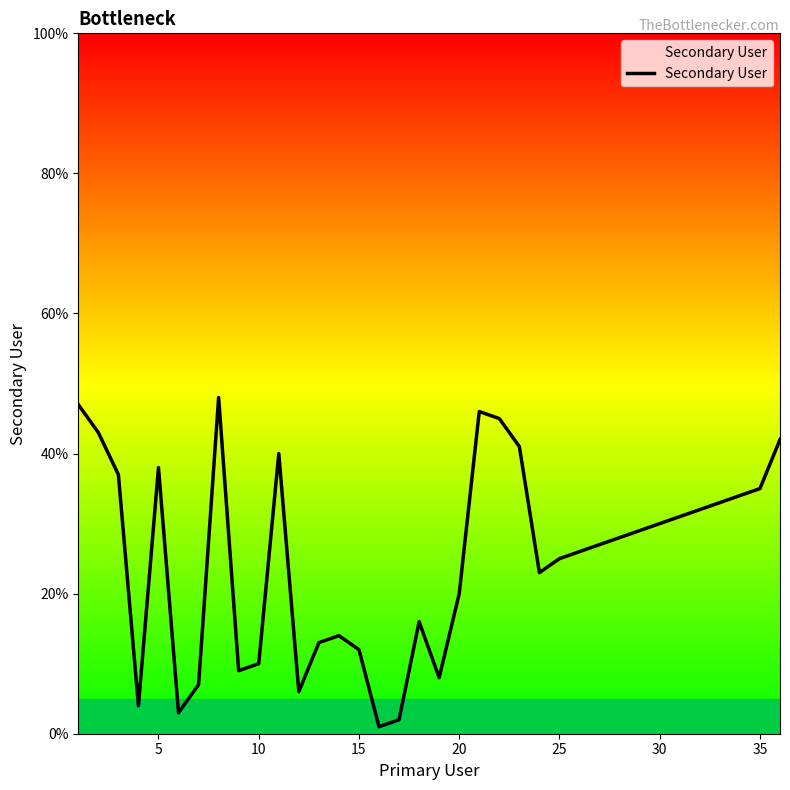

What is the greatest value displayed?

48